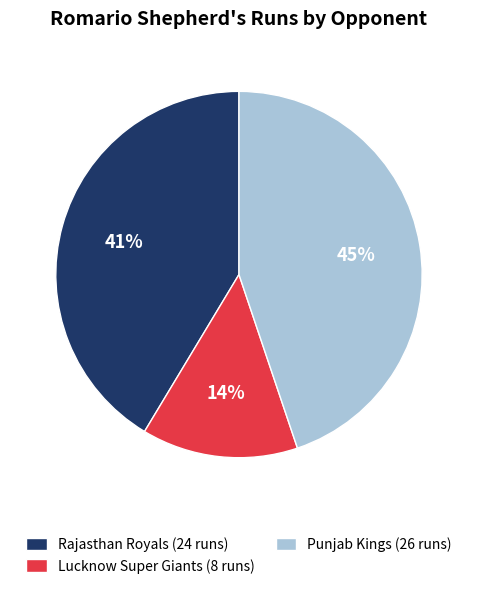

Between Rajasthan Royals (24 runs) and Lucknow Super Giants (8 runs), which is larger?

Rajasthan Royals (24 runs)